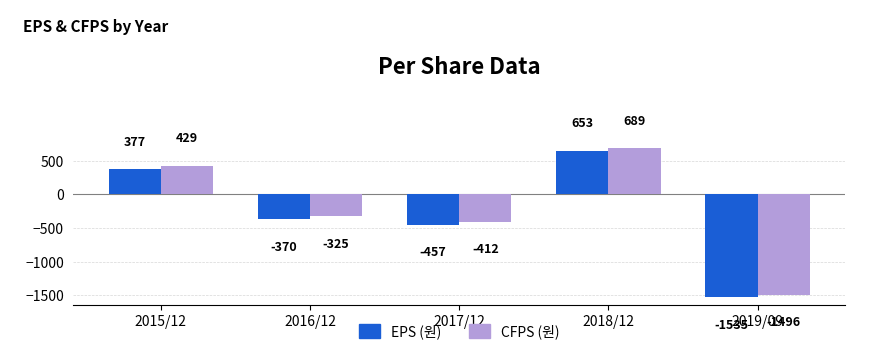

Is the value of EPS (원) at 2015/12 greater than the value of CFPS (원) at 2018/12?

No